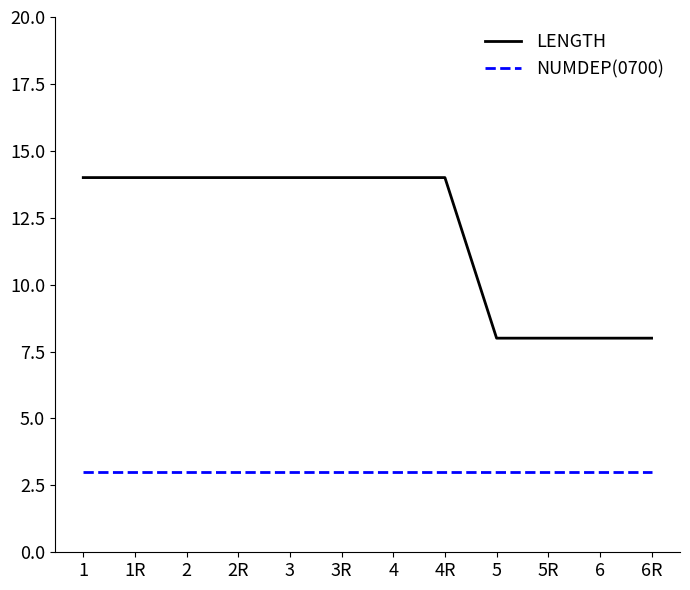

What position from the right is 4R?

5